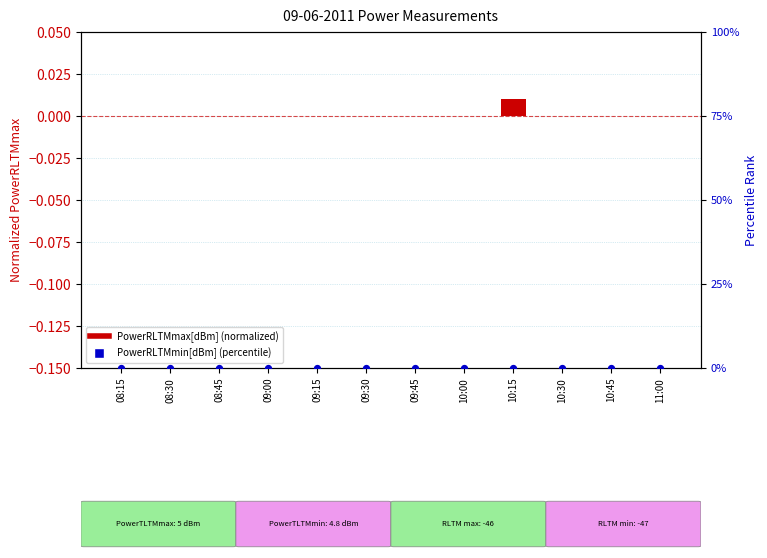

Is the value of PowerRLTMmin[dBm] (percentile) at 11:00 greater than the value of PowerRLTMmax[dBm] (normalized) at 11:00?

No